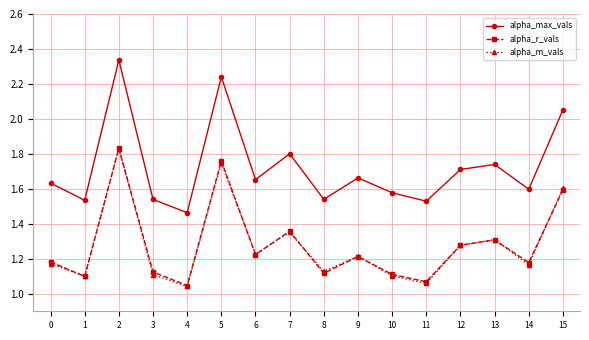

What is the sum of all alpha_m_vals values?

20.4